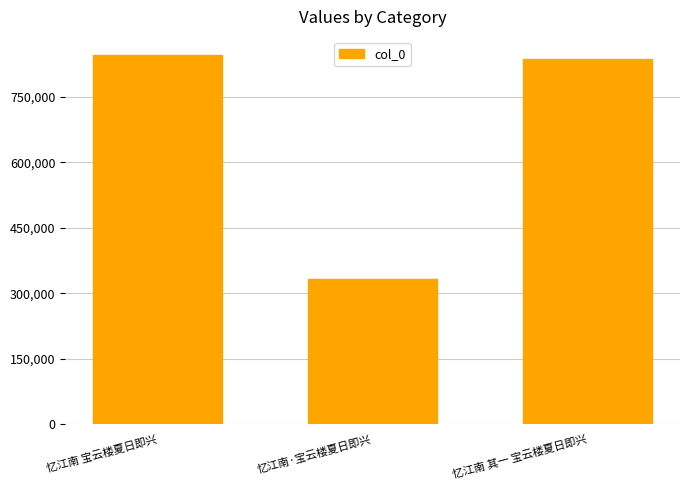

Which category has the highest value across all series?

忆江南 宝云楼夏日即兴